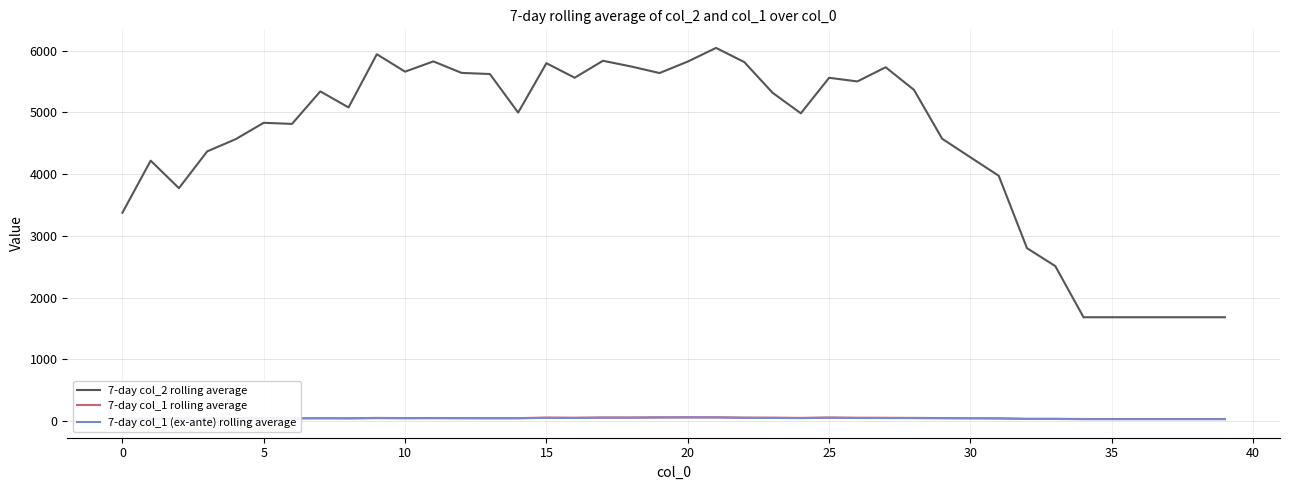

True or false: 7-day col_2 rolling average and 7-day col_1 (ex-ante) rolling average cross at least once.

False